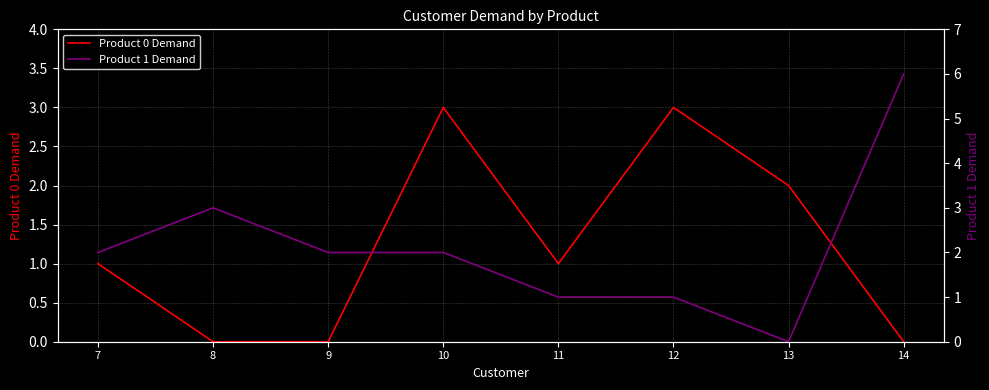

Between 10 and 7, which is larger?

10